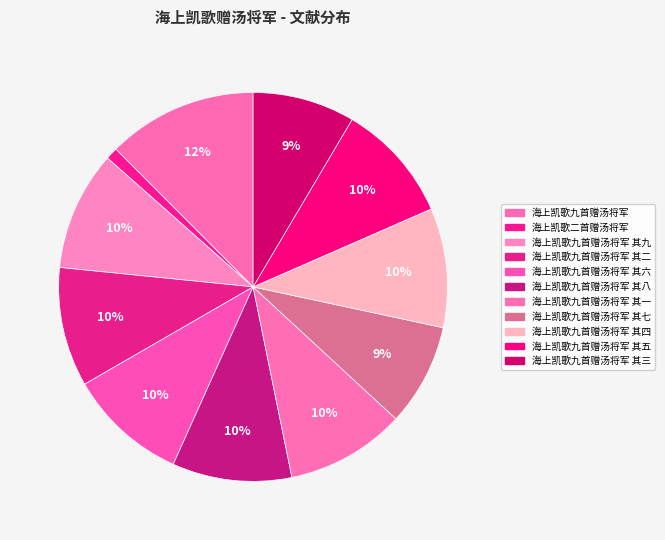

How many segments does this pie chart have?

11